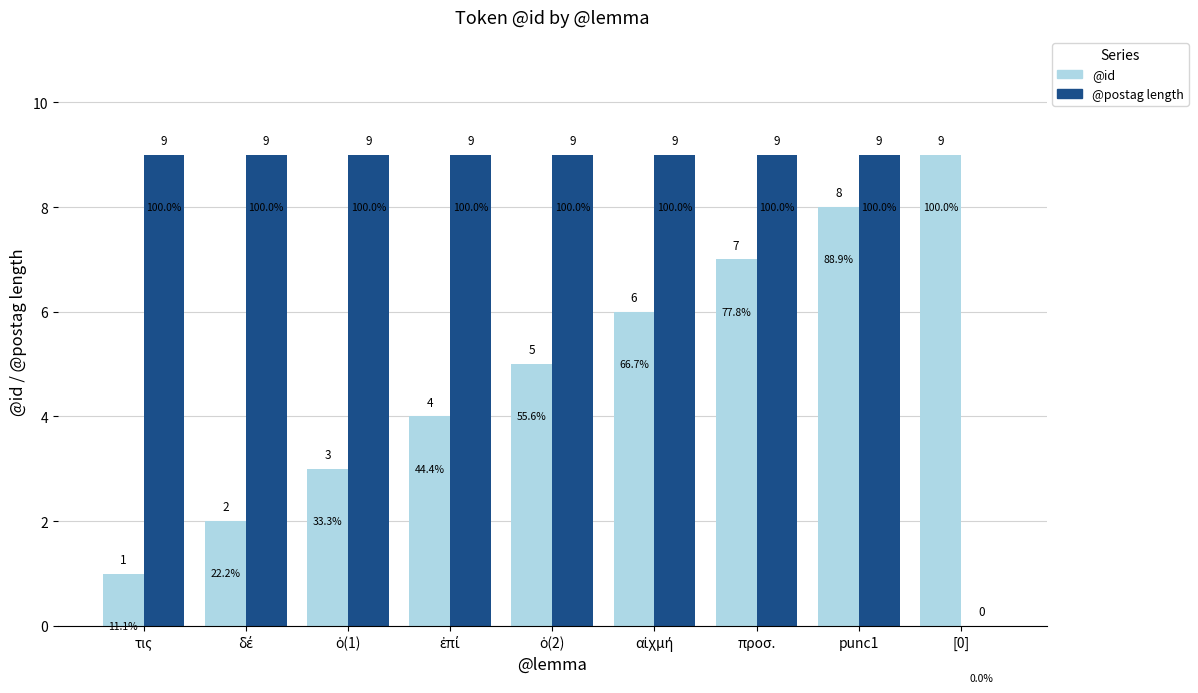

True or false: @id has a value of 5 at [0].

False